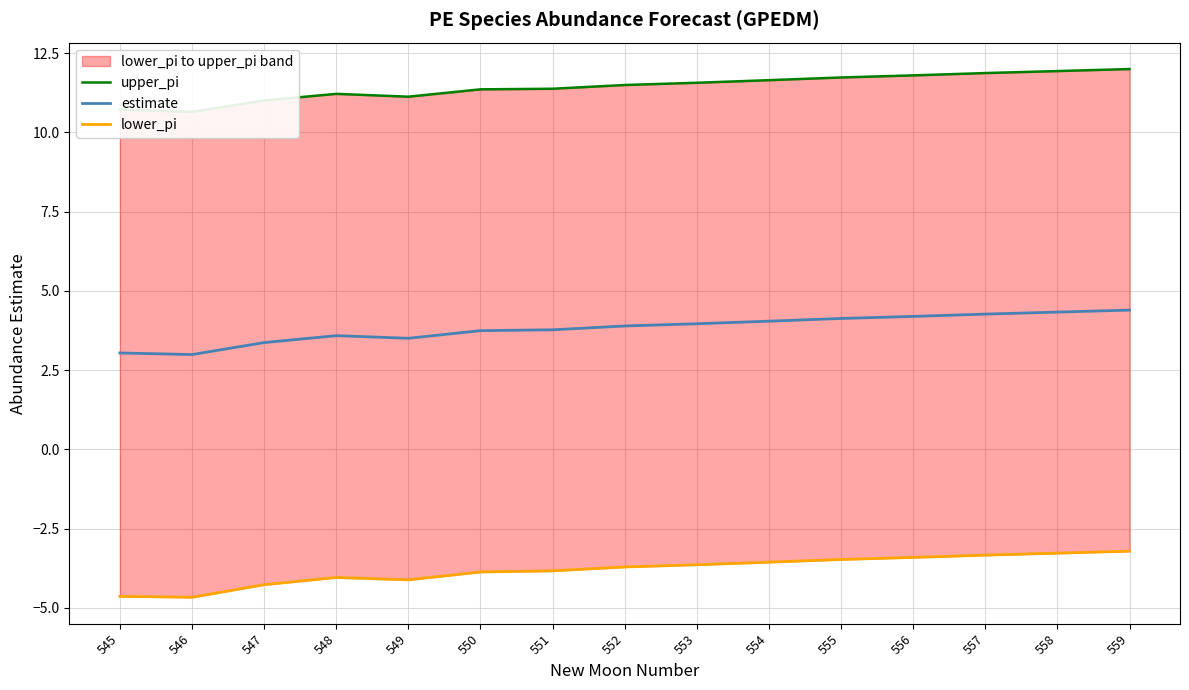

What is the difference between the highest and lowest values at 549?

15.2